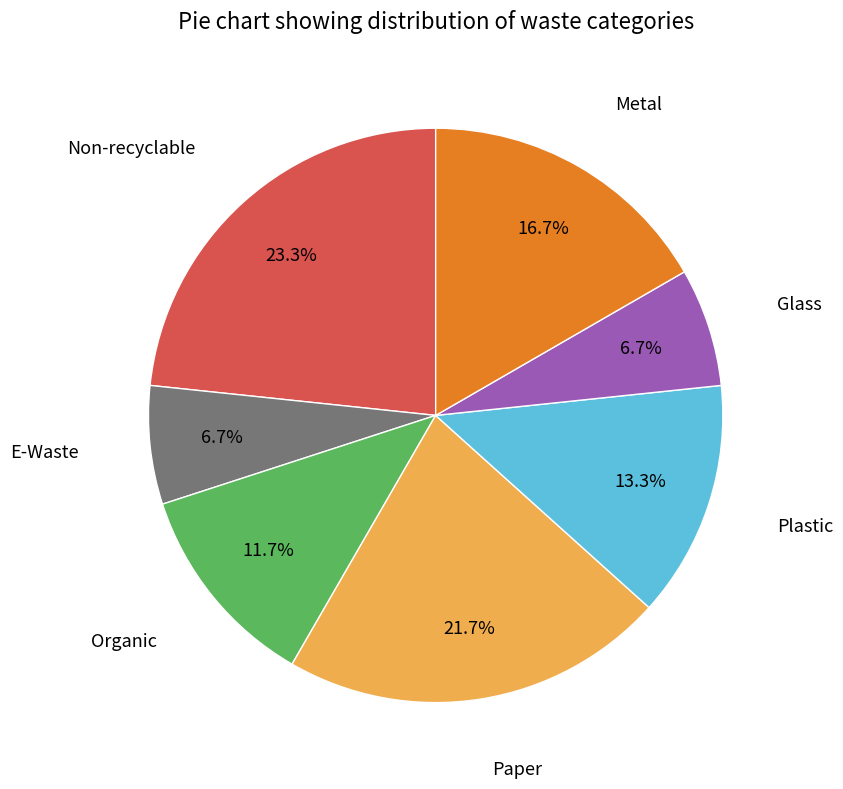

Is there a majority slice in this chart?

No